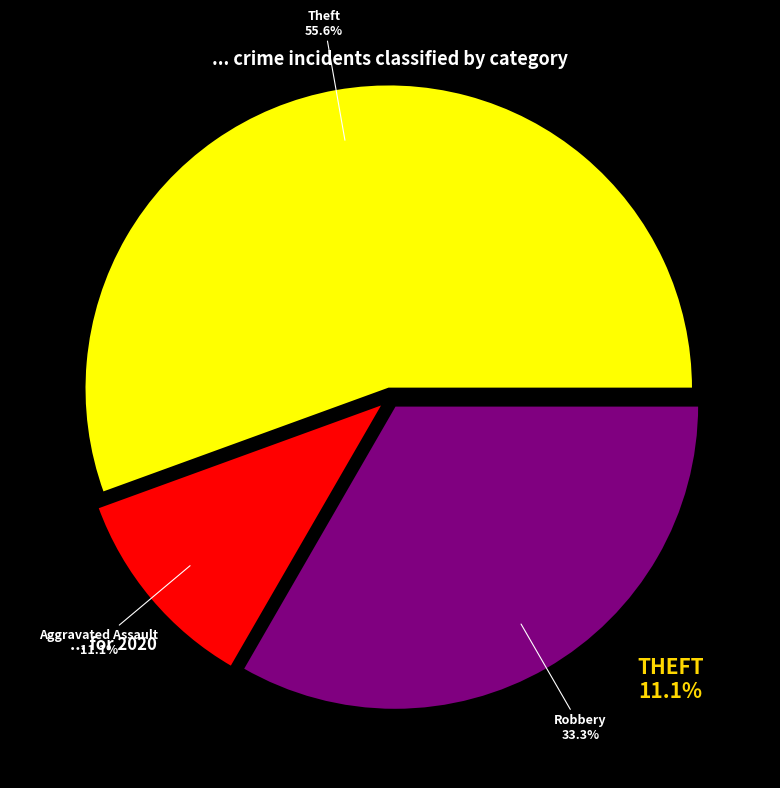

How many slices are in this pie chart?

3